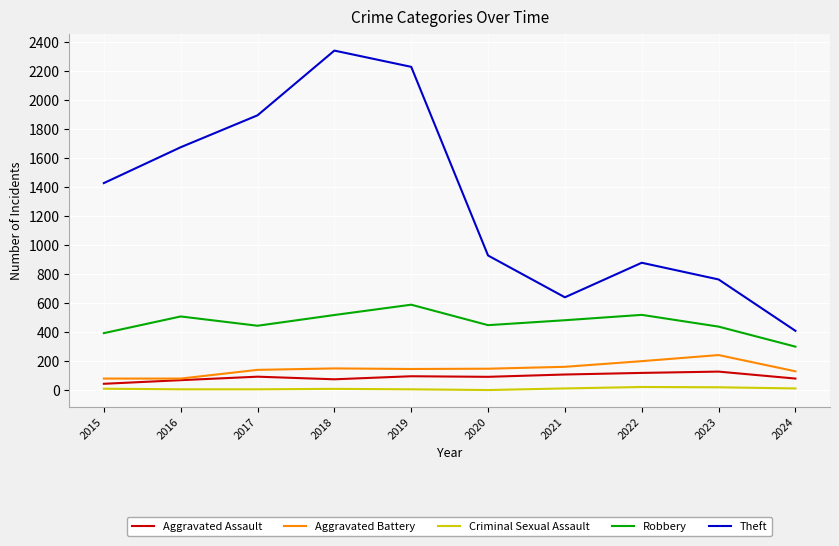

True or false: Theft has a value of 225 at 2024.

False